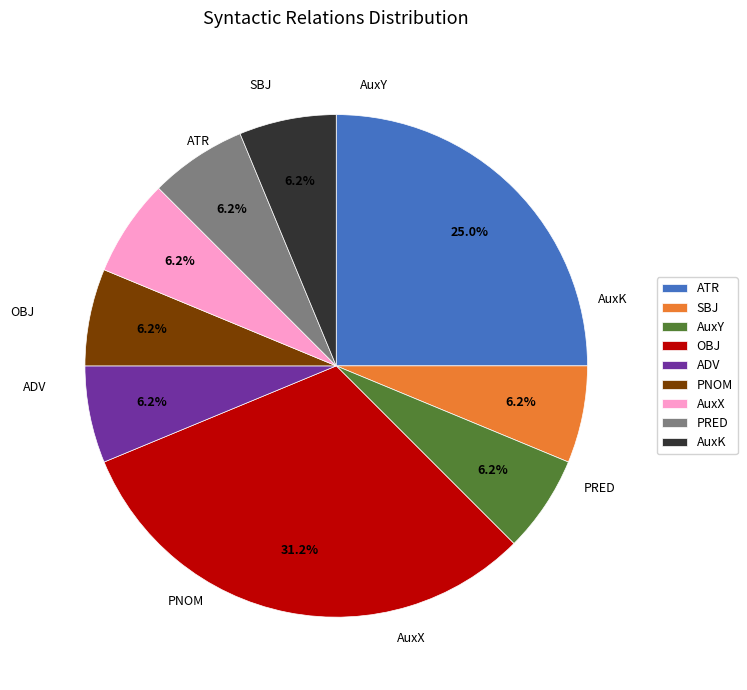

What is the ratio of the value at AuxK to the value at AuxY?

1.0